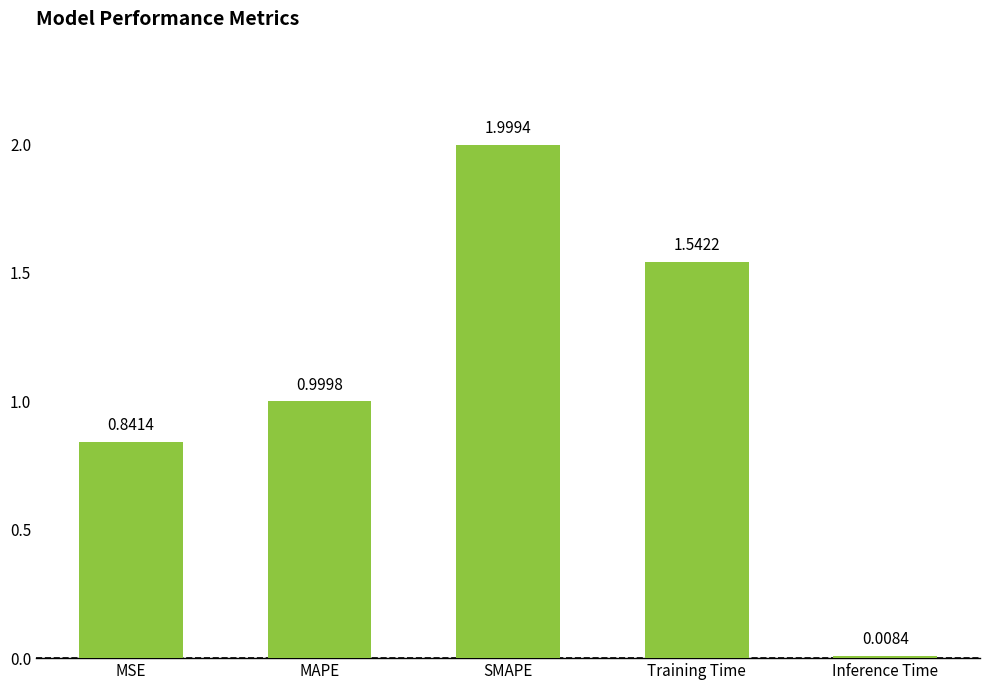

Which category has the highest value across all series?

SMAPE